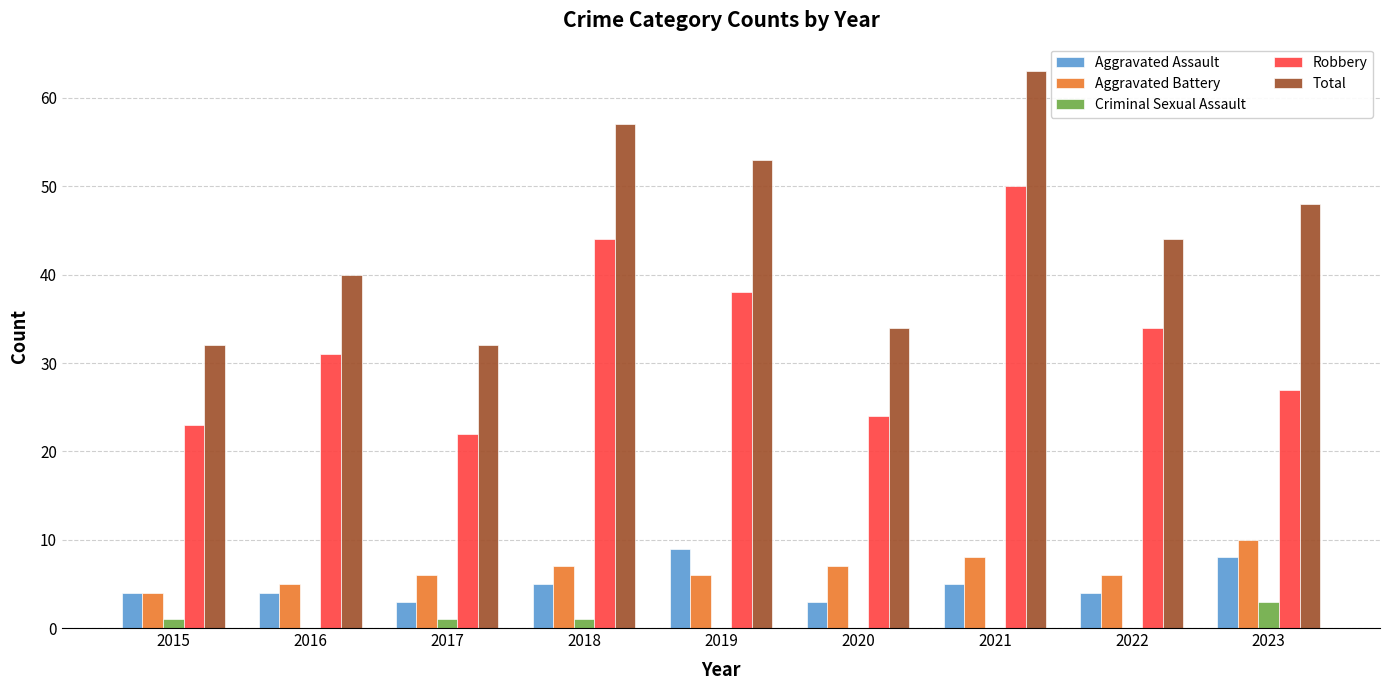

Where is Total nearest to the value 47?

2023